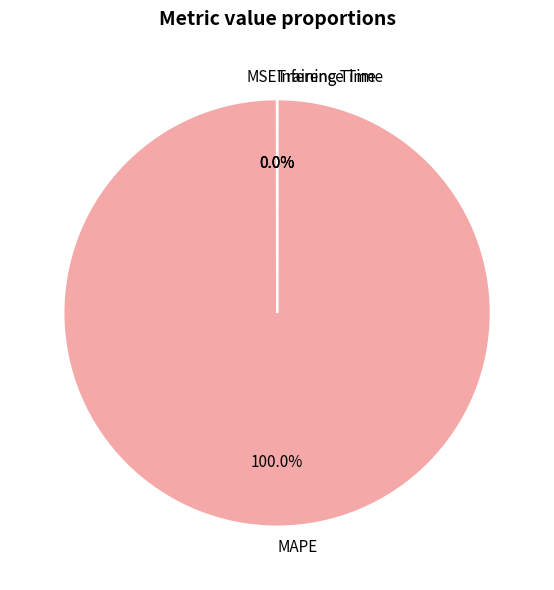

Does any single category account for the majority?

Yes